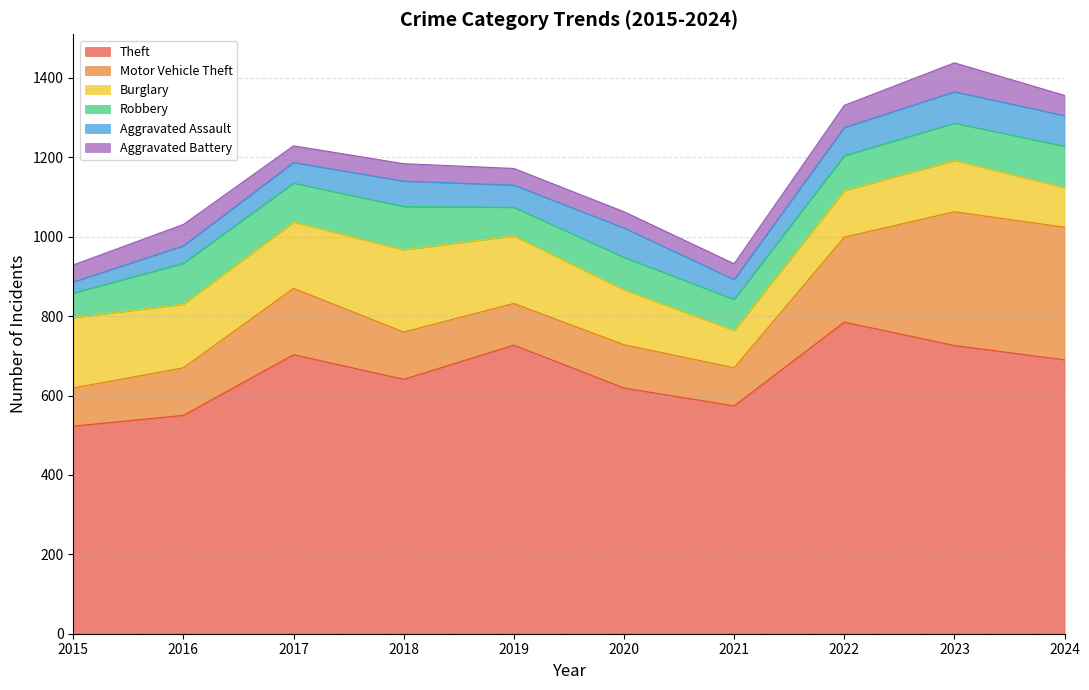

True or false: Burglary and Aggravated Assault intersect in this chart.

False